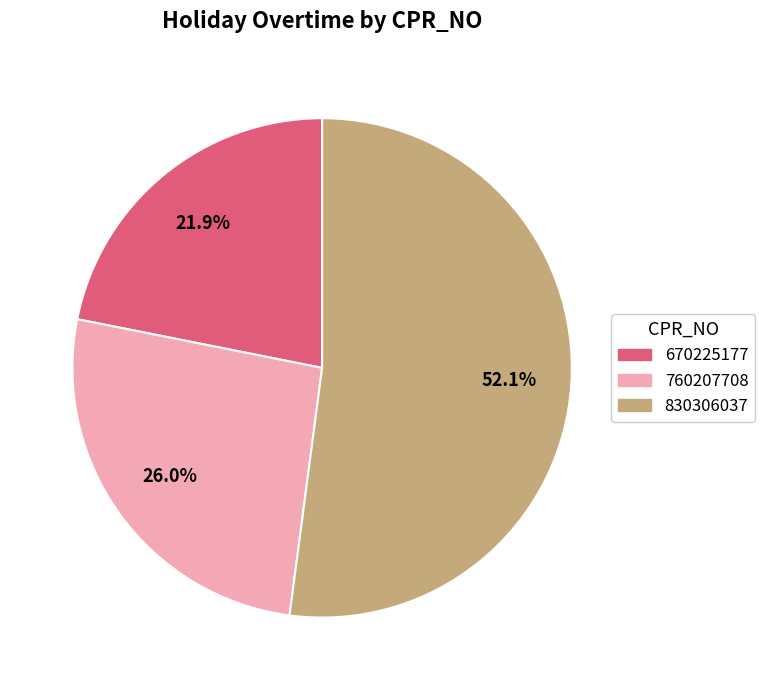

To the nearest percent, what is the average slice percentage?

33%